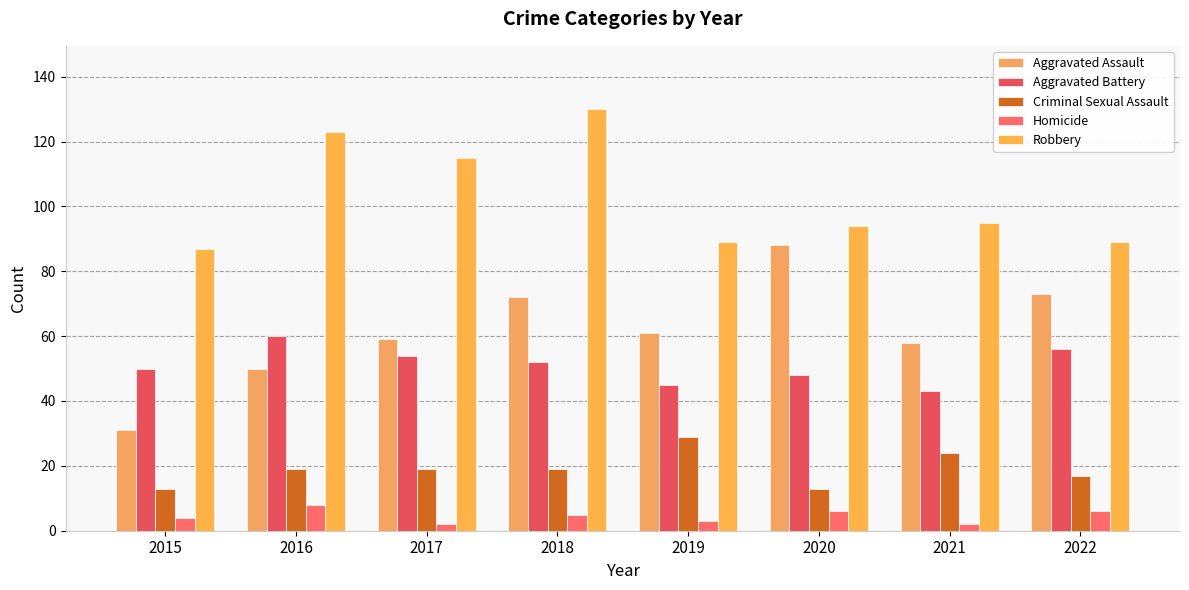

Reading left to right, extract all data points from this chart.

Aggravated Assault: 2015=31	2016=50	2017=59	2018=72	2019=61	2020=88	2021=58	2022=73
Aggravated Battery: 2015=50	2016=60	2017=54	2018=52	2019=45	2020=48	2021=43	2022=56
Criminal Sexual Assault: 2015=13	2016=19	2017=19	2018=19	2019=29	2020=13	2021=24	2022=17
Homicide: 2015=4	2016=8	2017=2	2018=5	2019=3	2020=6	2021=2	2022=6
Robbery: 2015=87	2016=123	2017=115	2018=130	2019=89	2020=94	2021=95	2022=89